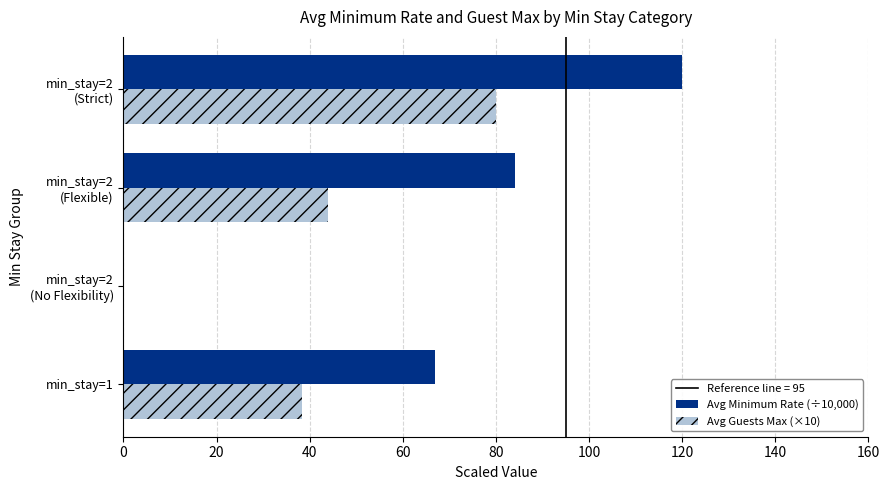

What is the maximum value shown in the chart?

120.0